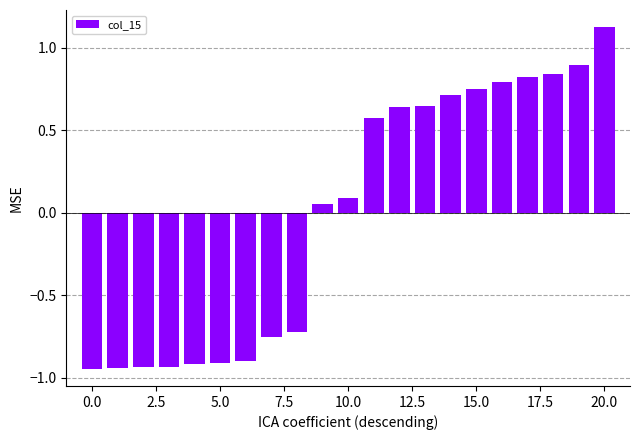

What is the difference between the maximum and minimum values?

2.1